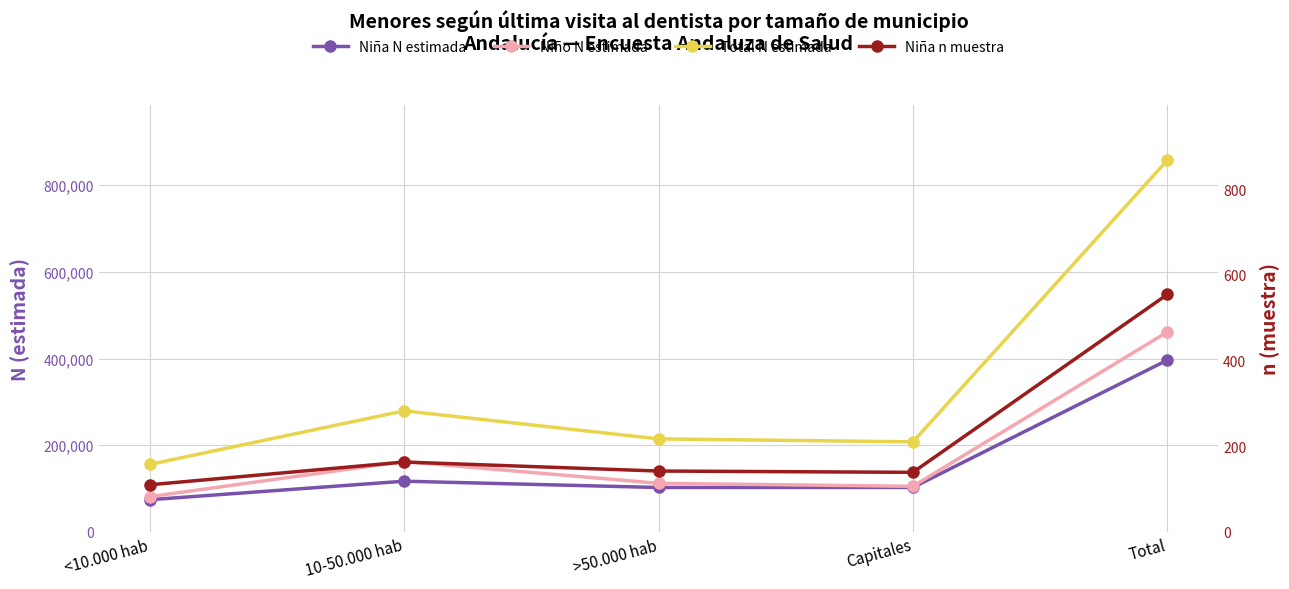

How many categories are shown in the chart?

5